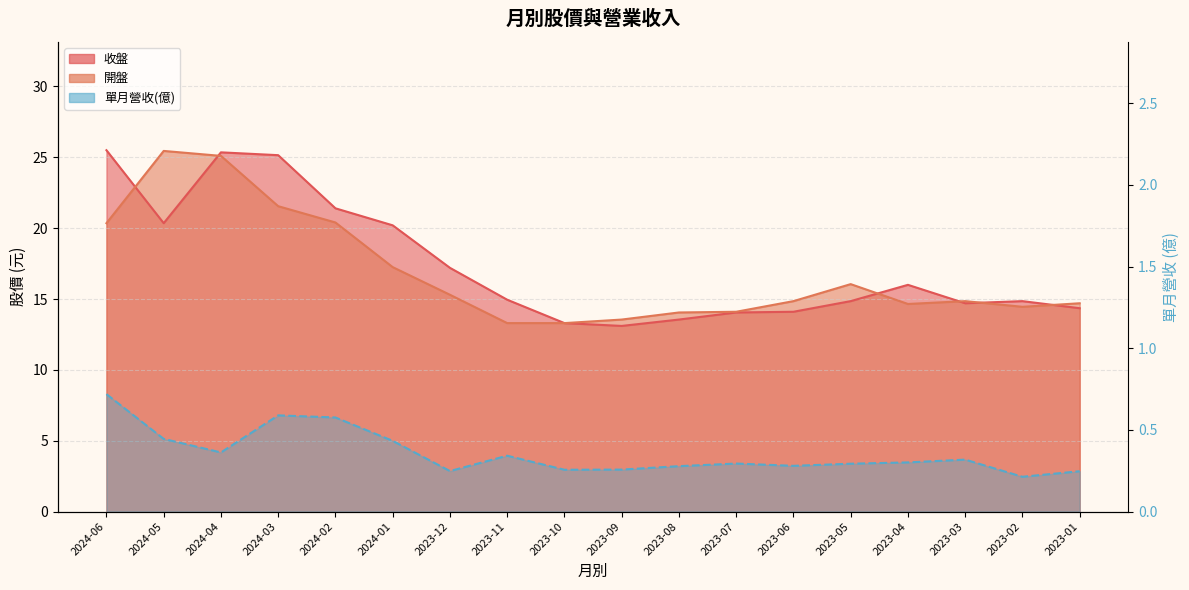

At which category does 開盤 reach its first local valley?

2023-04